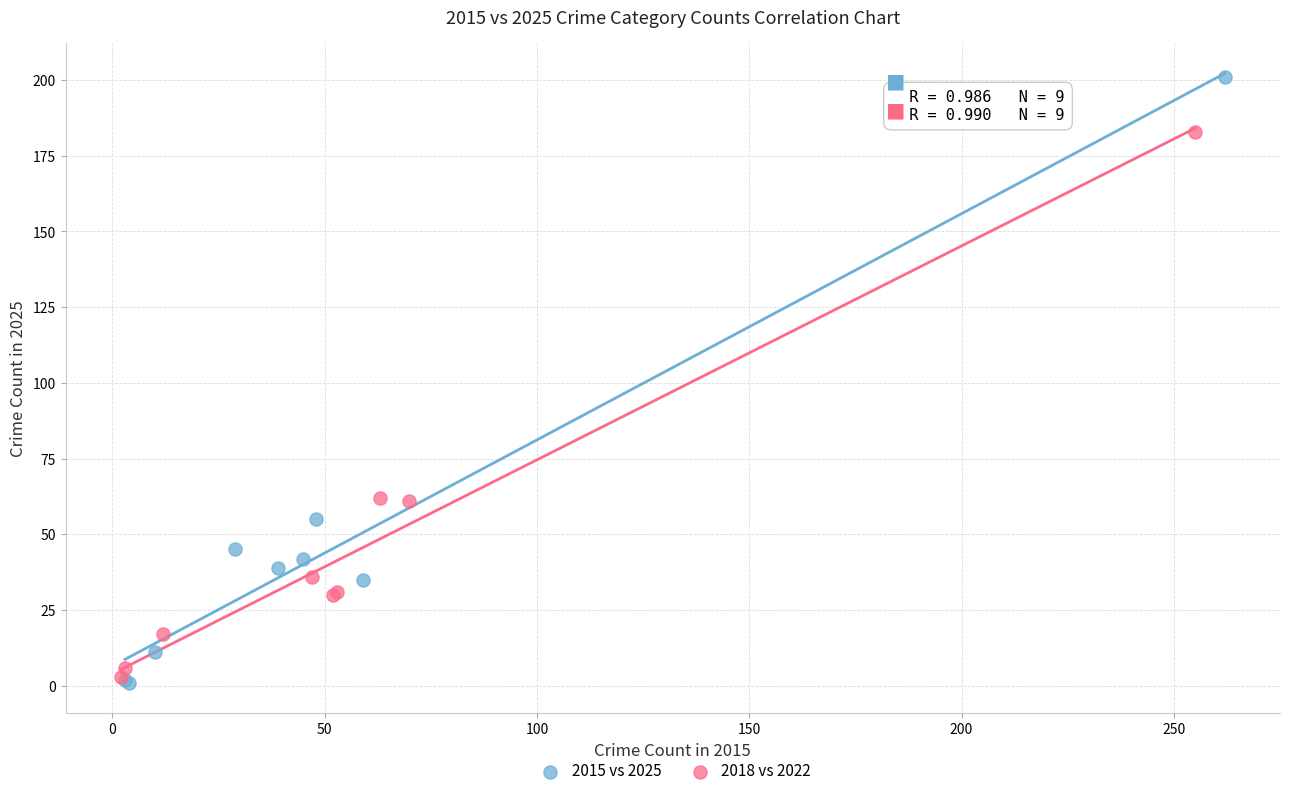

Which series has the widest spread of Y values?

2015 vs 2025